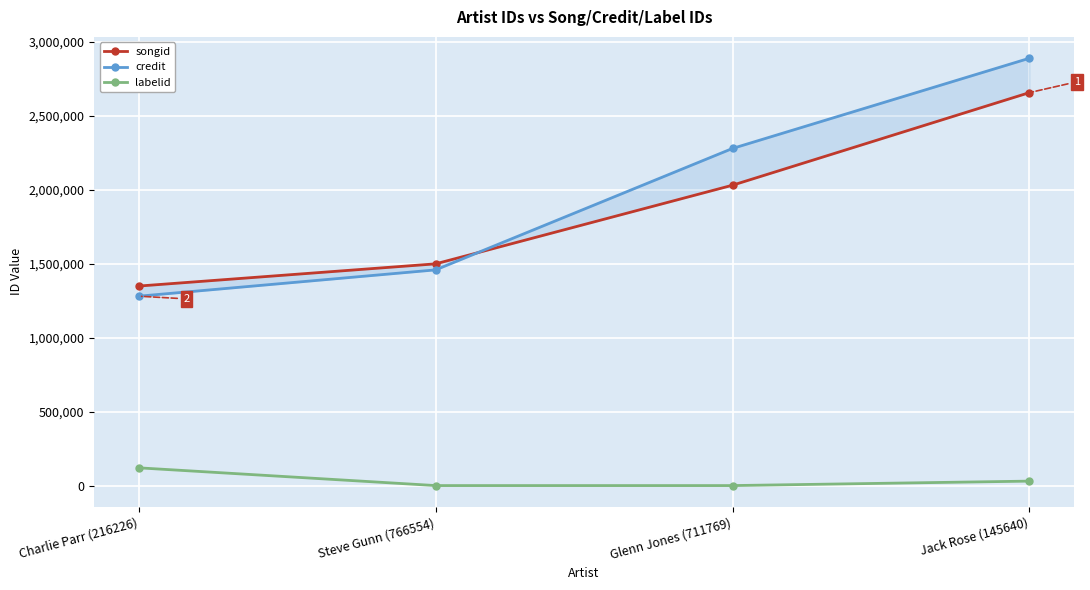

At which label does songid reach its minimum?

Charlie Parr (216226)